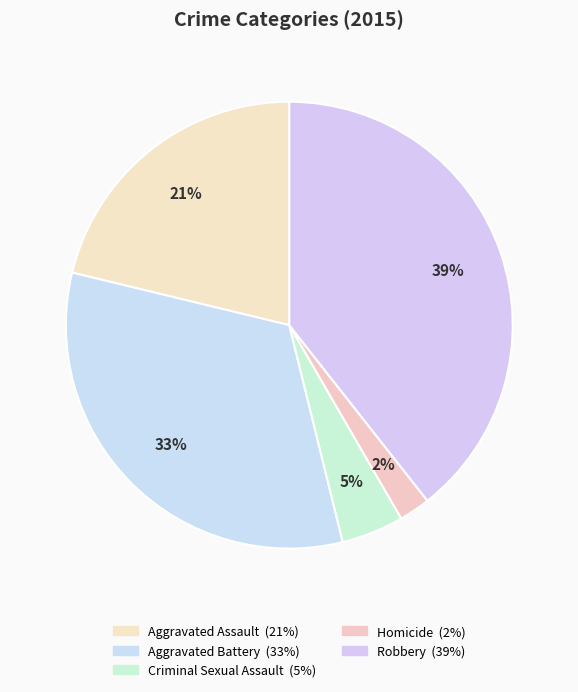

Rank the categories by value from lowest to highest.

Homicide, Criminal Sexual Assault, Aggravated Assault, Aggravated Battery, Robbery